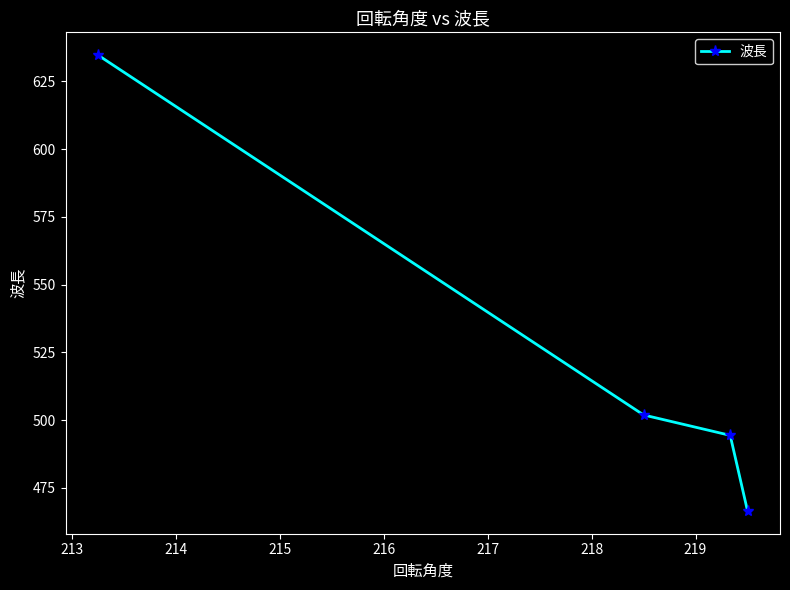

What is the smallest value displayed?

466.4